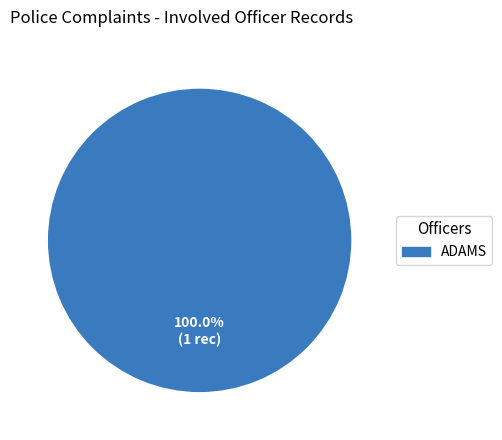

Does any single category account for the majority?

Yes